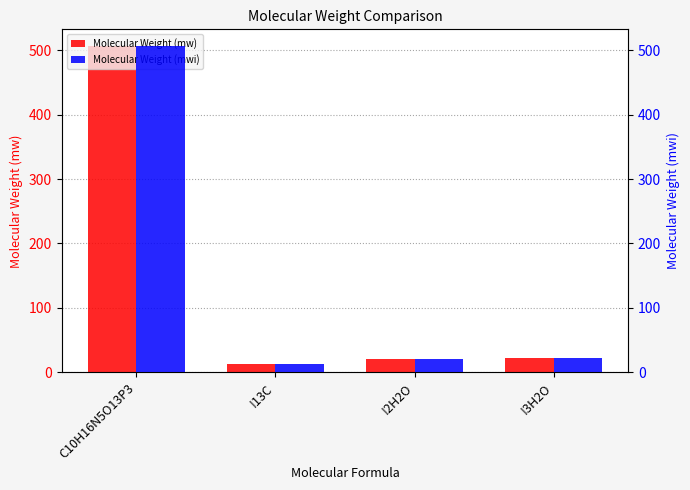

What is the total value across all series at C10H16N5O13P3?

1014.0